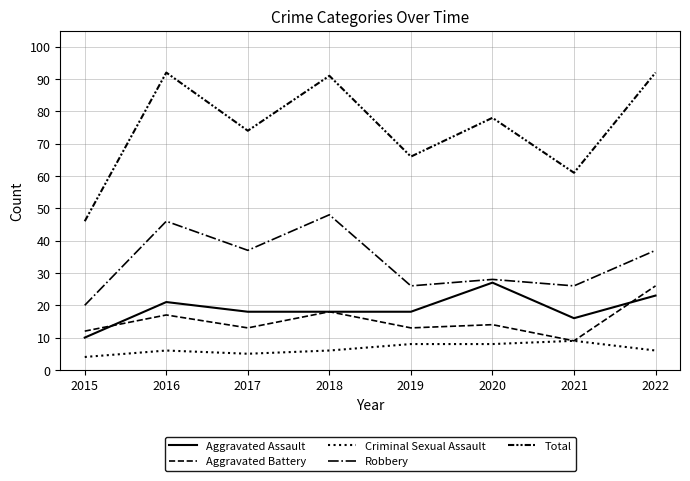

Between 2020 and 2017, which is larger?

2020